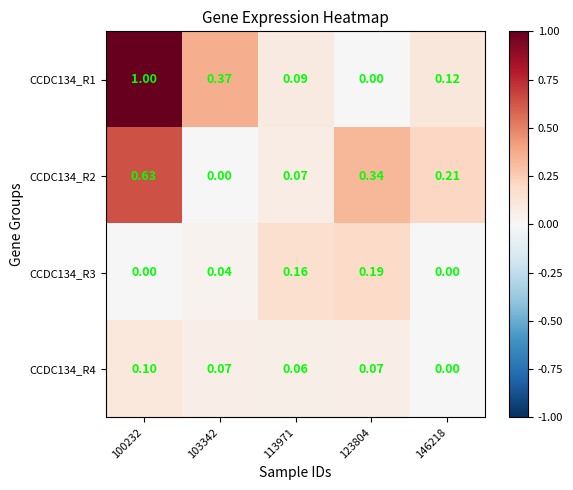

Is the value of CCDC134_R3 at 113971 greater than the value of CCDC134_R1 at 103342?

No